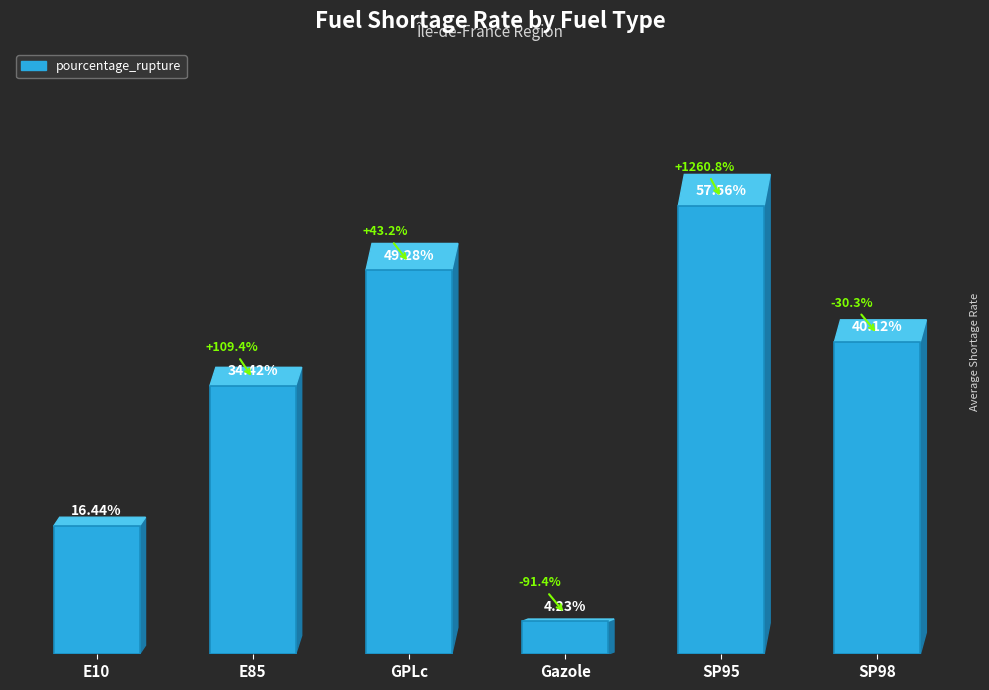

Between SP95 and E10, which is larger?

SP95